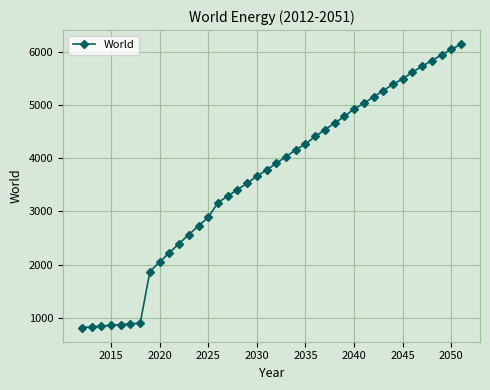

How many distinct data groups are displayed?

1